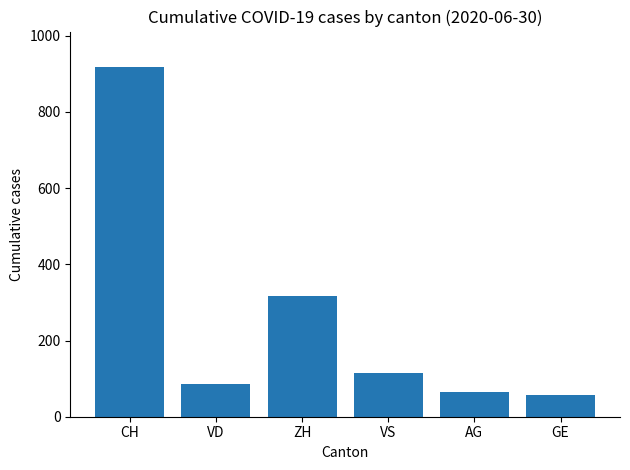

Reading left to right, what are all the values shown in this chart?

CH=919	VD=85	ZH=317	VS=116	AG=65	GE=56